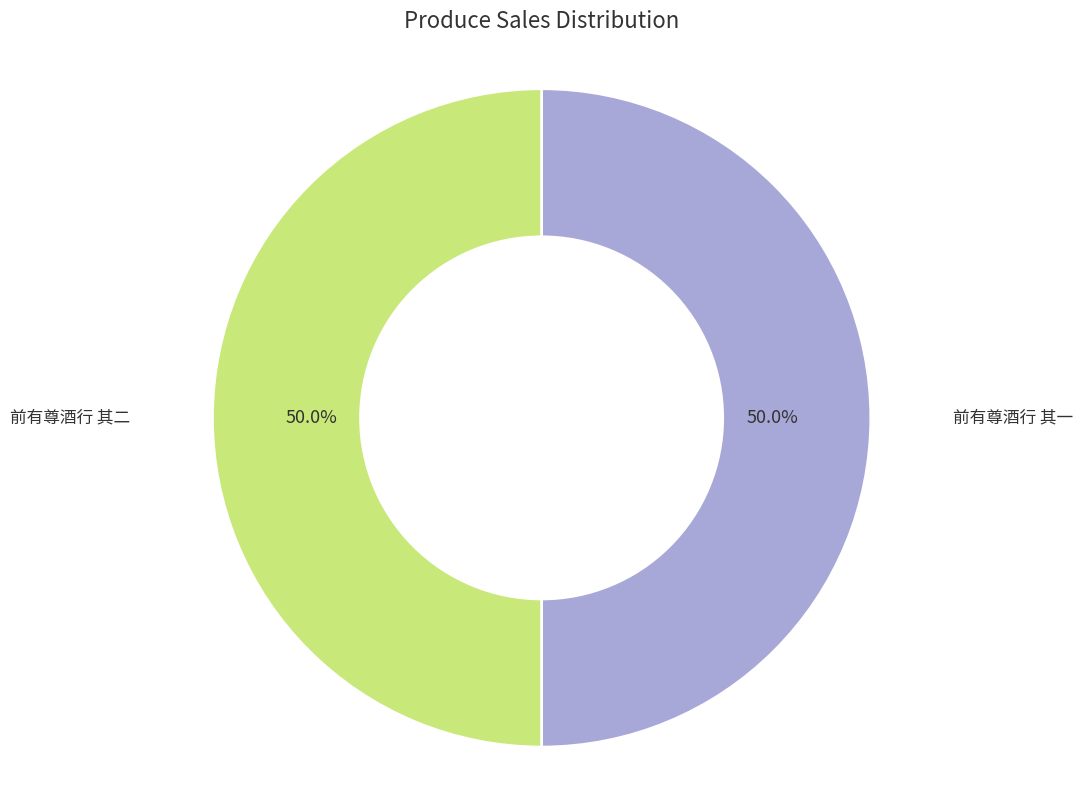

The 前有尊酒行 其二 slice represents 50% of the pie. True or false?

True